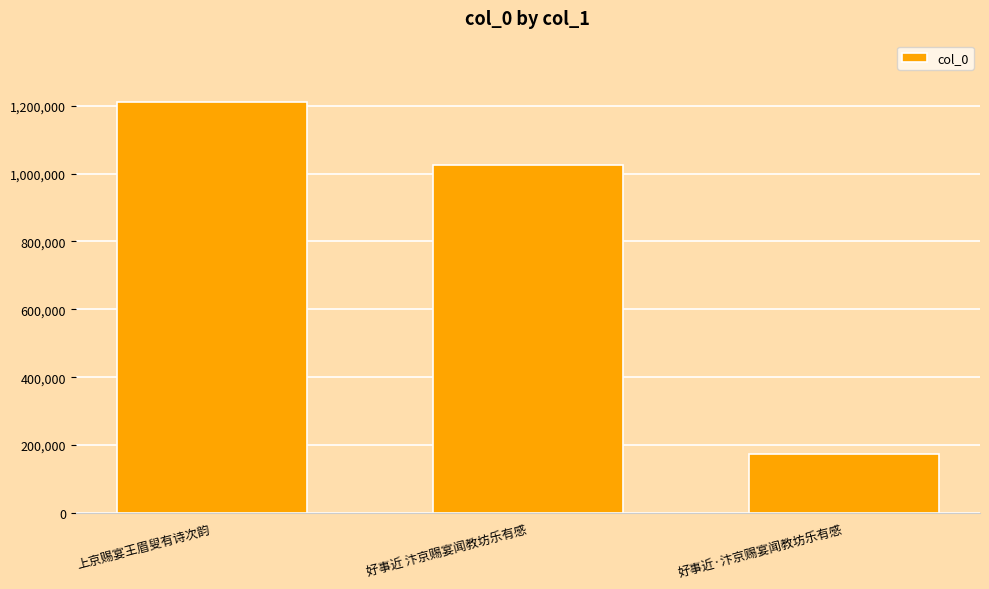

Rank the categories by value from highest to lowest.

上京赐宴王眉叟有诗次韵, 好事近 汴京赐宴闻教坊乐有感, 好事近·汴京赐宴闻教坊乐有感